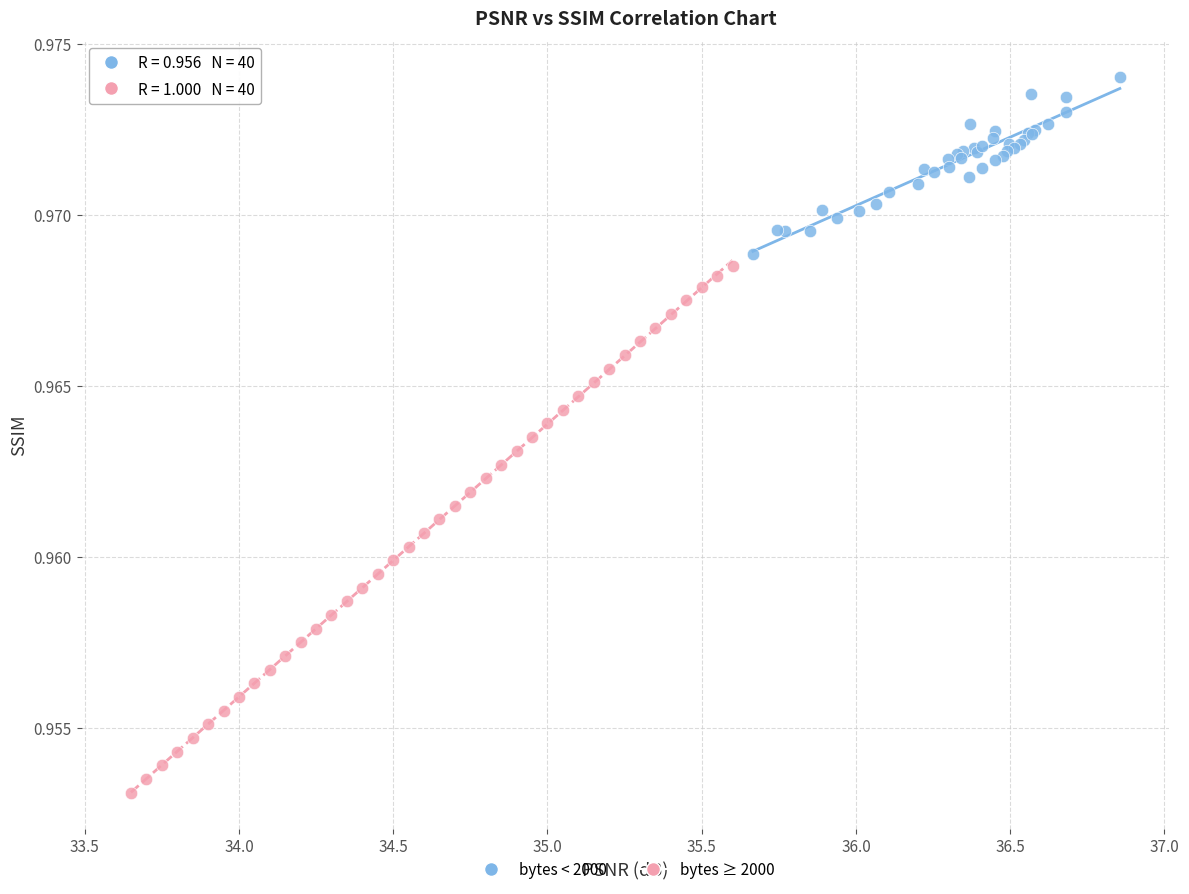

Which series has the widest spread of Y values?

bytes ≥ 2000